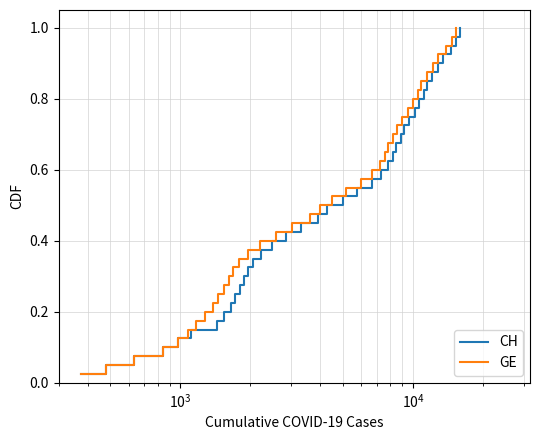

True or false: GE and CH cross at least once.

False